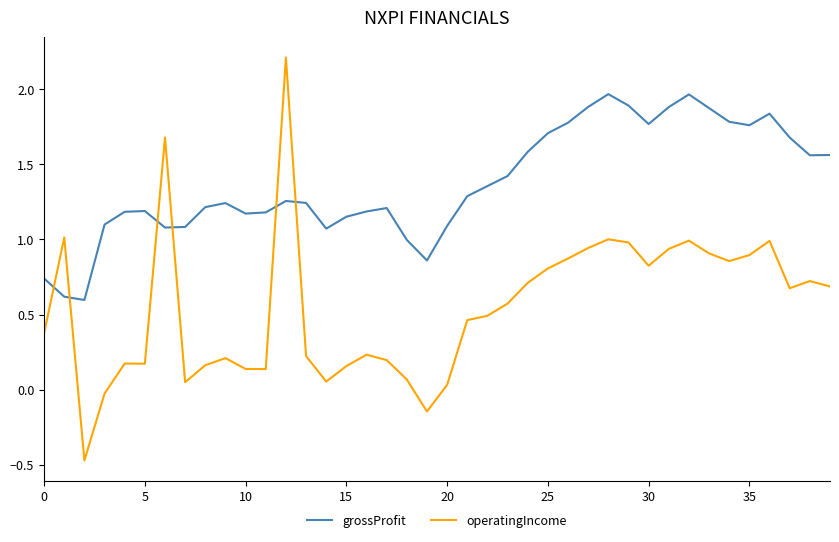

Which series has the largest range (max minus min)?

operatingIncome